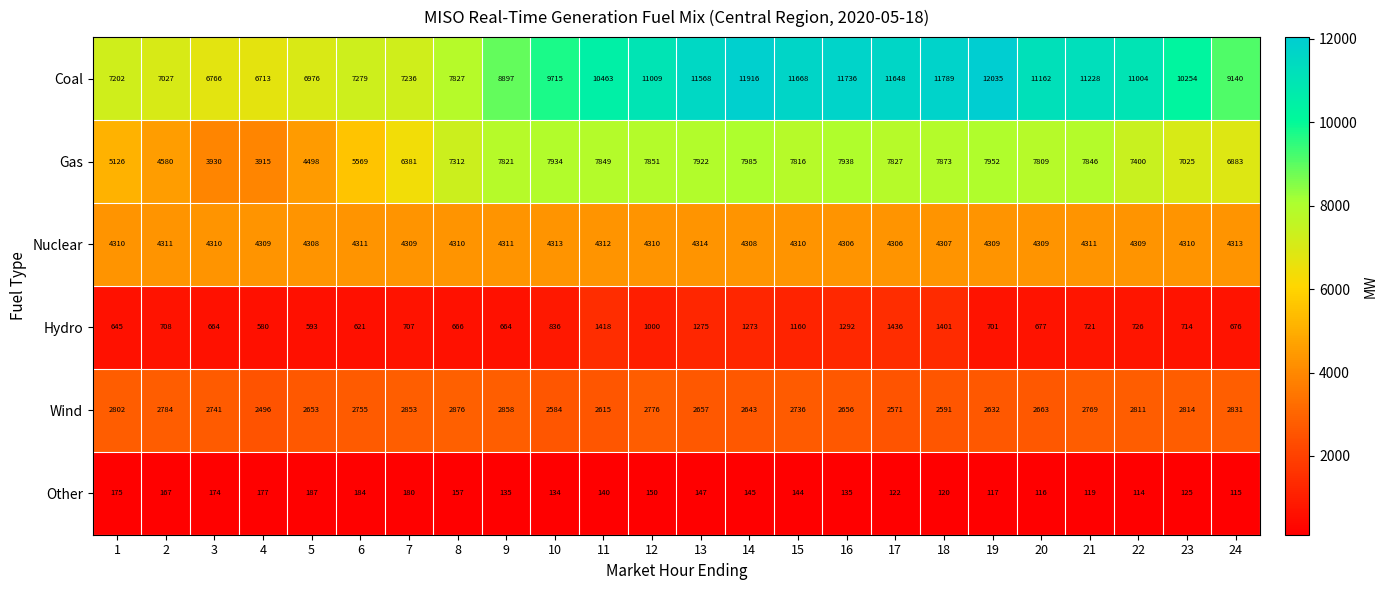

What is the difference between the highest and lowest values at 8?

7670